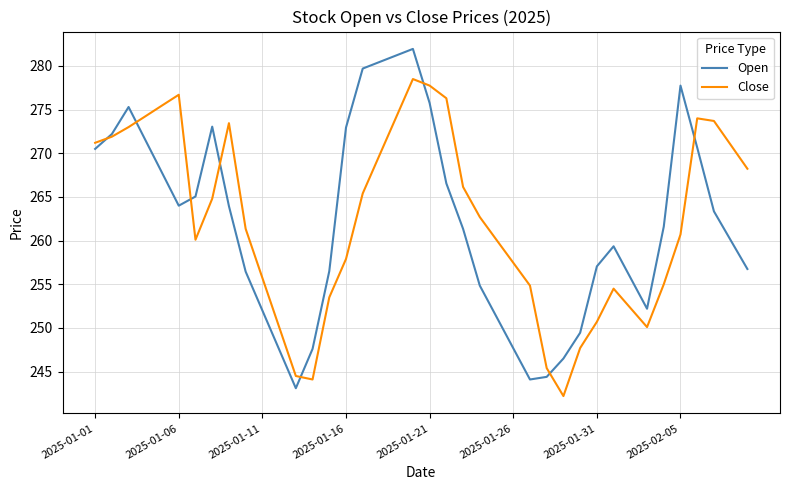

List the series in order of their peak value, highest first.

Open, Close